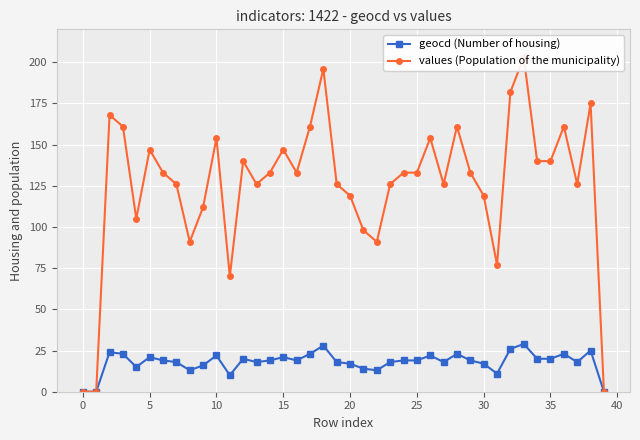

At 36, list the series in order from largest to smallest.

values (Population of the municipality), geocd (Number of housing)